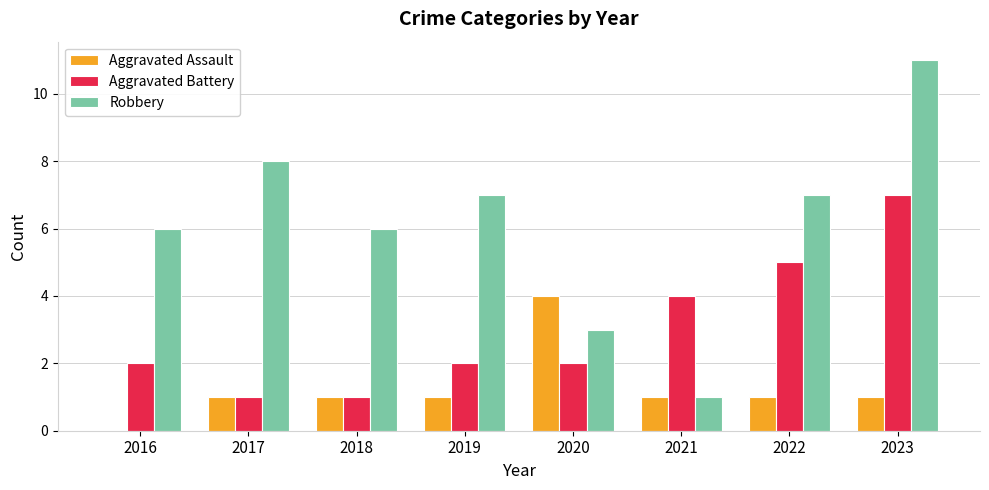

Are the bars grouped side by side (vs. stacked)?

Yes